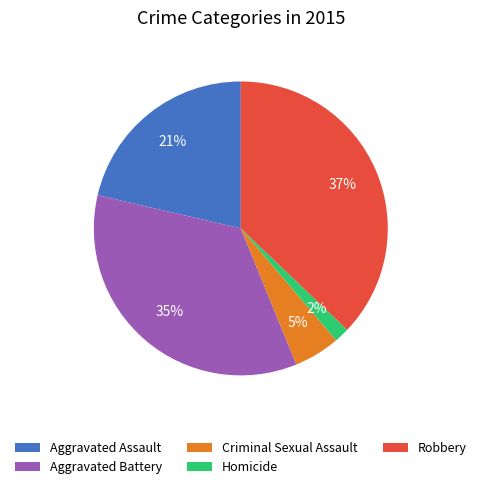

To the nearest percent, what is the difference between the largest and smallest slice percentages?

35%